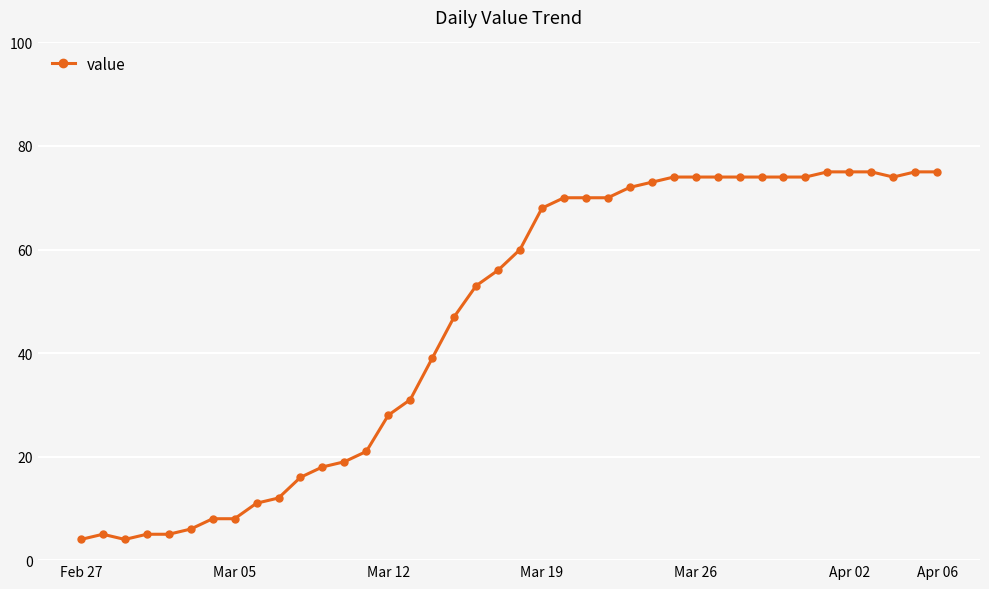

What is the average value?

46